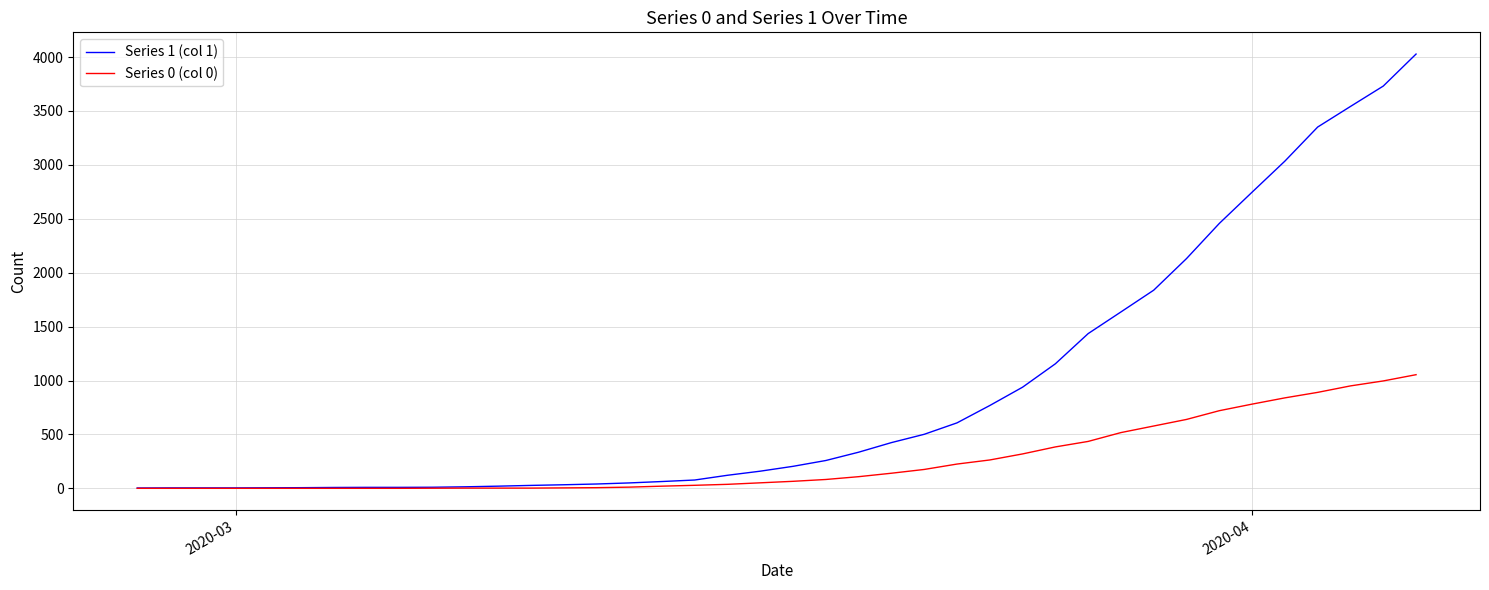

Which series has the largest total across all categories?

Series 1 (col 1)